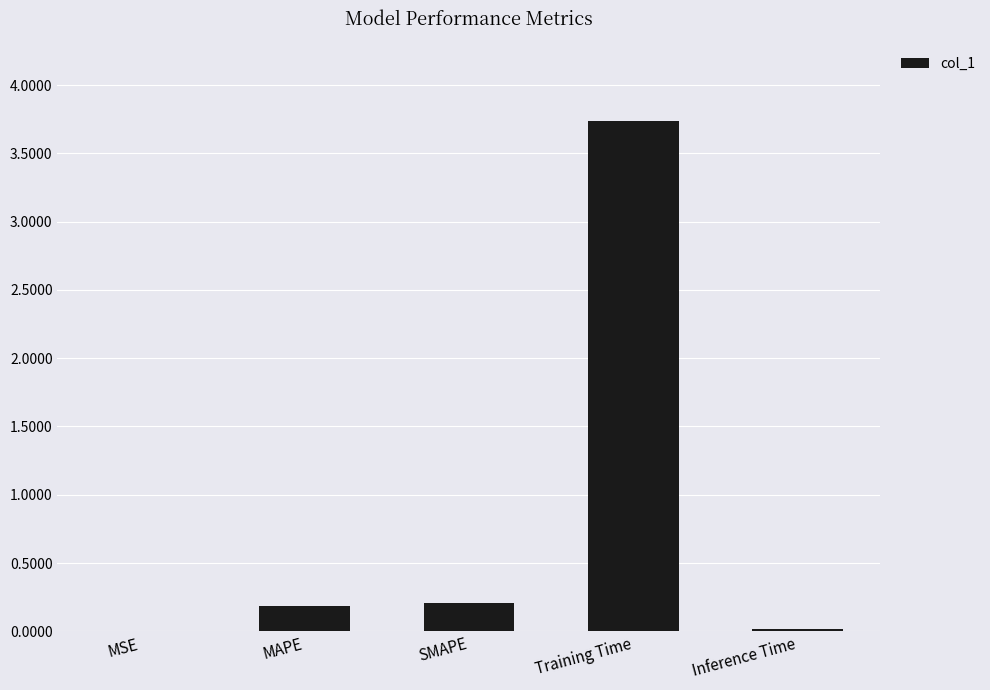

What value does the data have at Training Time?

3.7